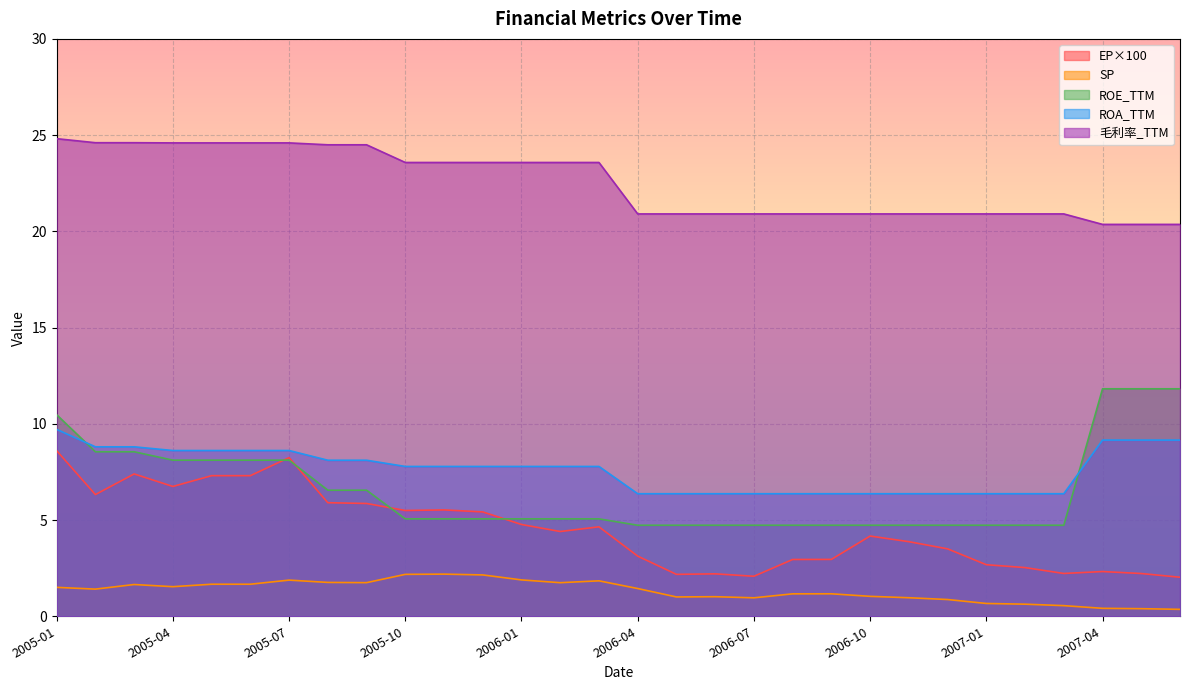

What are all the series names shown in the legend?

EP×100, SP, ROE_TTM, ROA_TTM, 毛利率_TTM